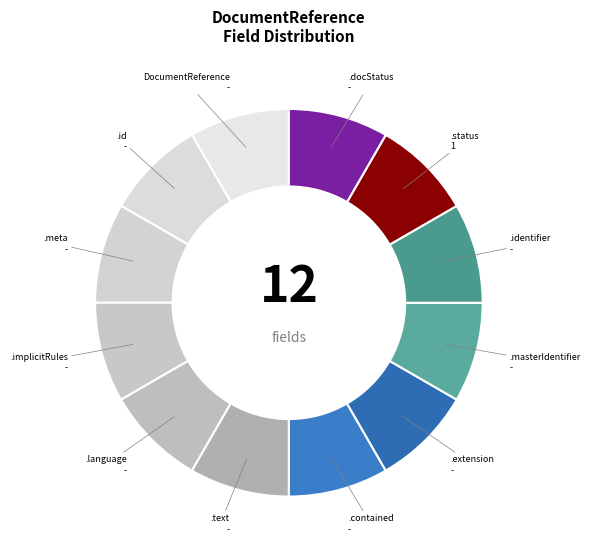

Count the number of slices in the pie.

12